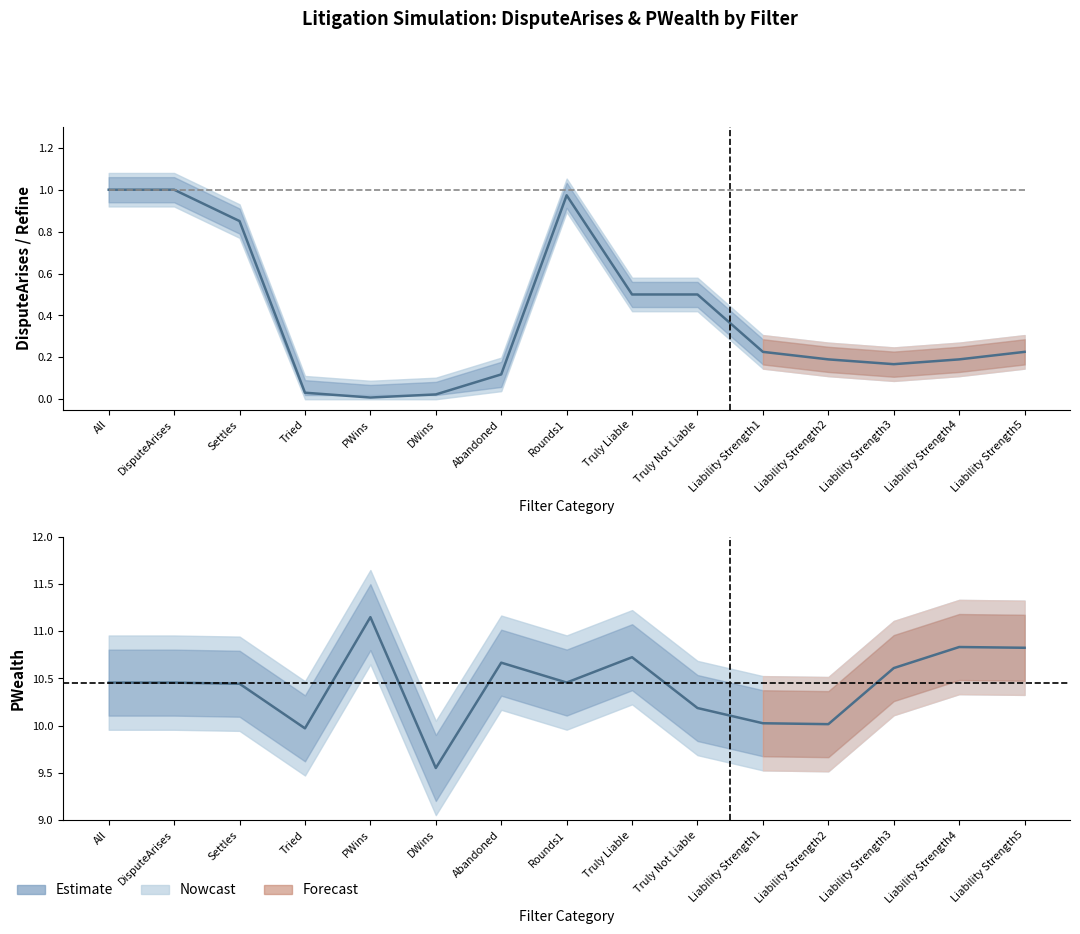

What is the average value of the DisputeArises series?

0.4